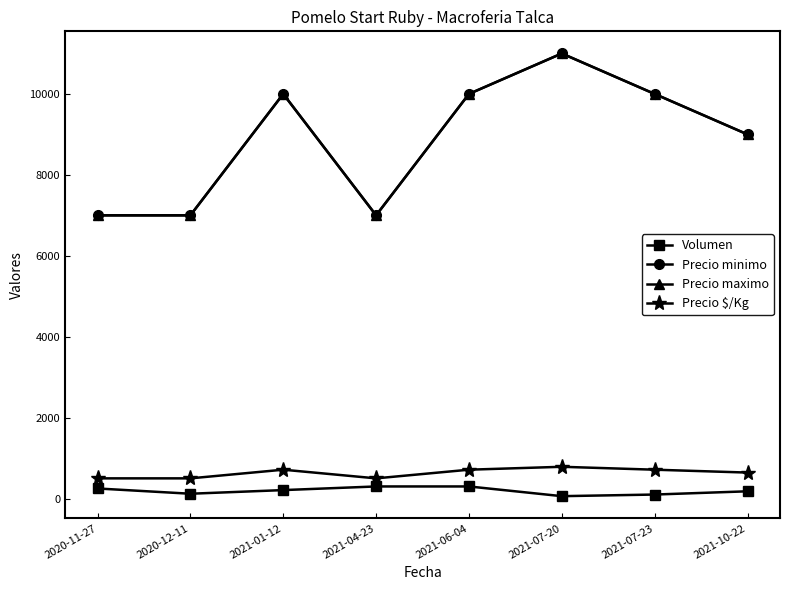

Which has a higher value, 2020-11-27 or 2021-07-20?

2020-11-27